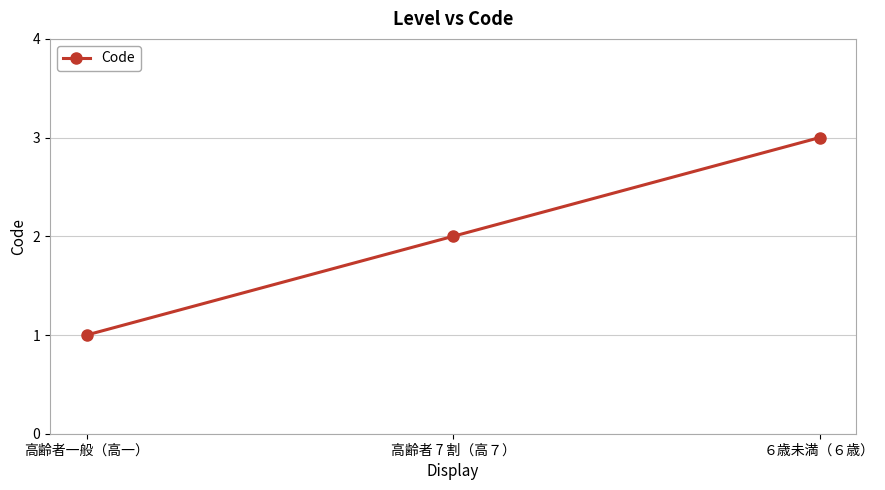

What is the sum of the values at 高齢者 7 割（高７） and 高齢者一般（高一）?

3